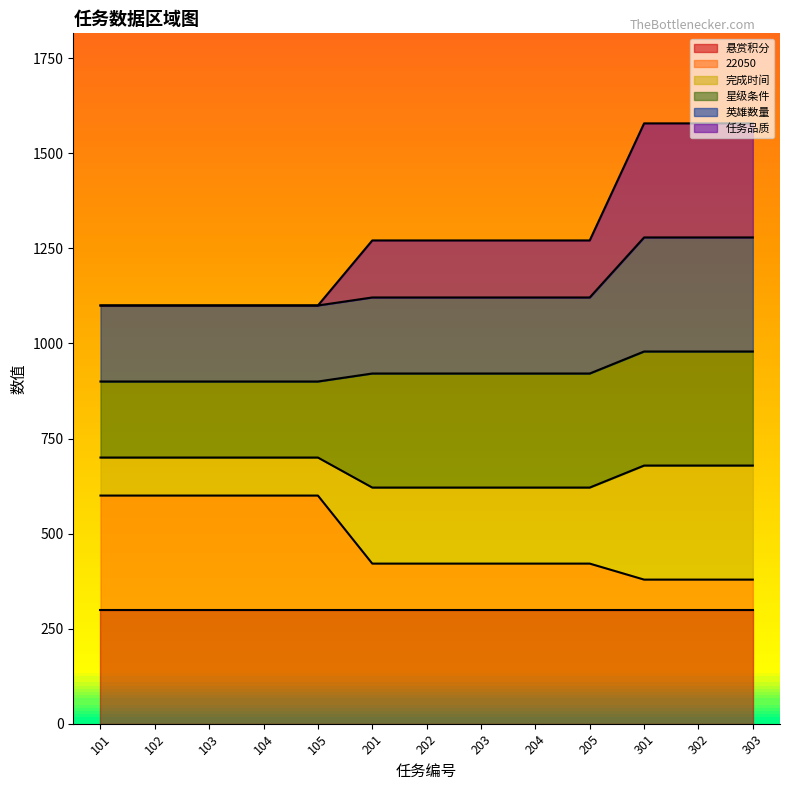

What is the value of the 英雄数量 point at the 12th from the left?

1278.9